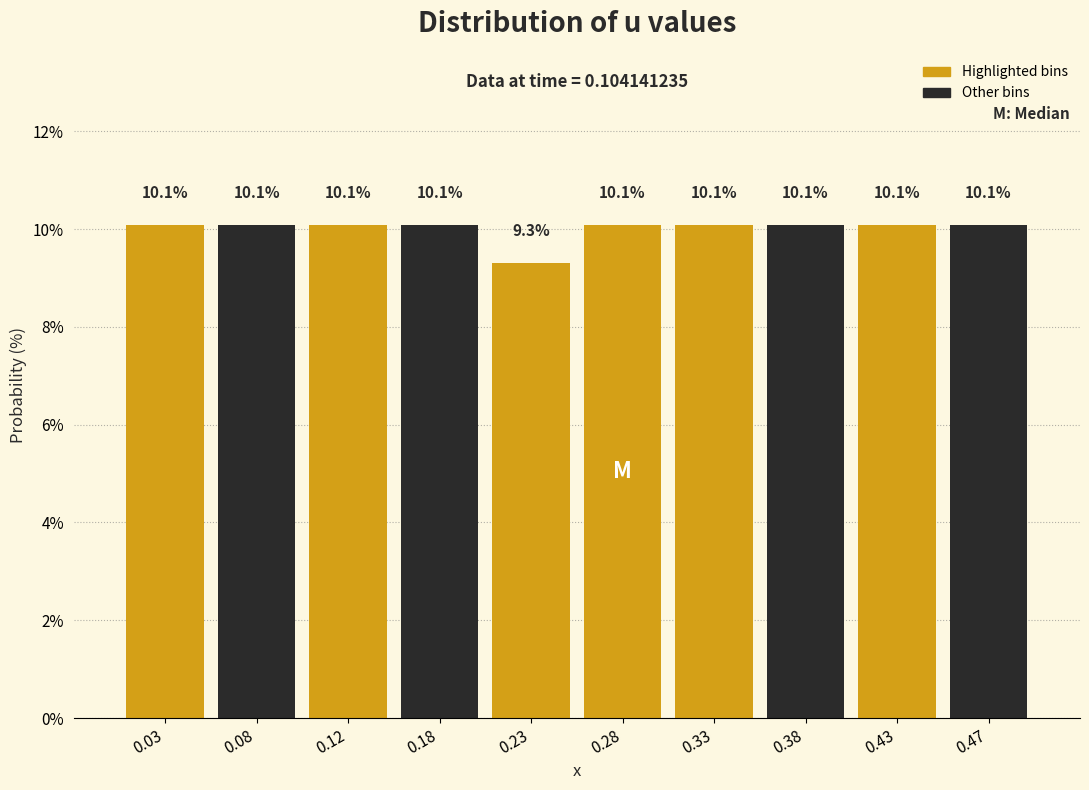

Reading left to right, transcribe this chart: for each bar, give the range it covers on the x-axis and its height.

0.00 to 0.05: 10.1
0.05 to 0.10: 10.1
0.10 to 0.15: 10.1
0.15 to 0.20: 10.1
0.20 to 0.25: 9.3
0.25 to 0.30: 10.1
0.30 to 0.35: 10.1
0.35 to 0.40: 10.1
0.40 to 0.45: 10.1
0.45 to 0.50: 10.1